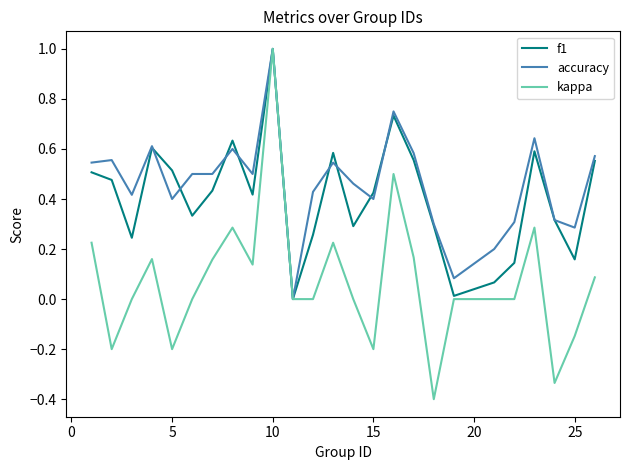

Which series has the largest total across all categories?

accuracy